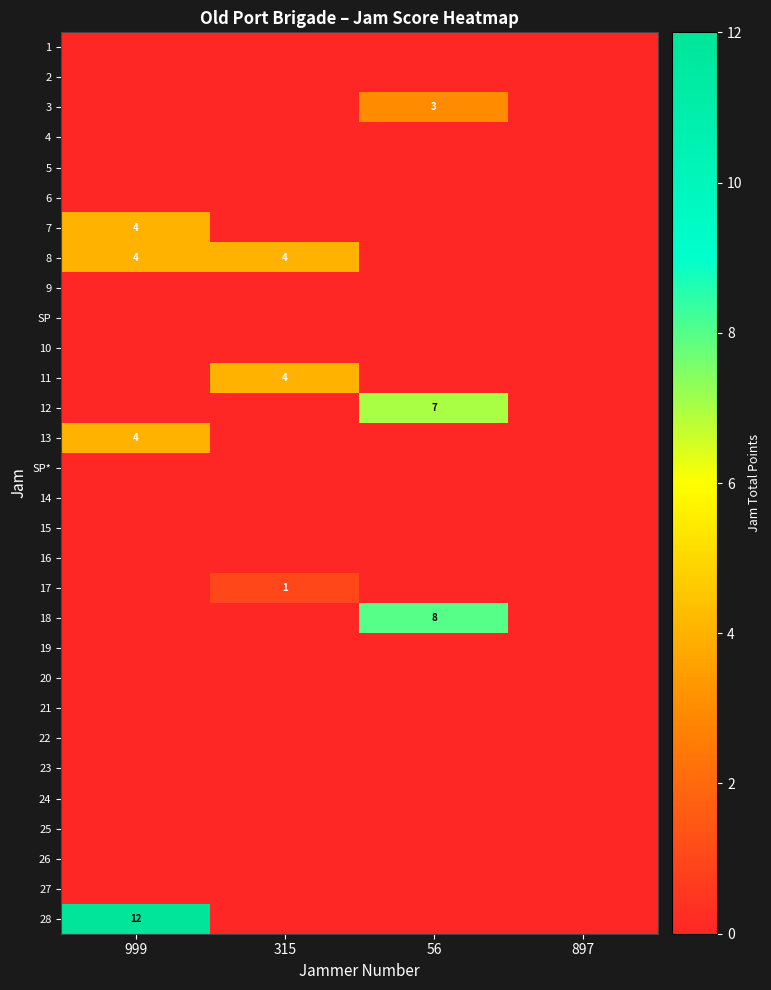

The value of 28 at 999 is 12. True or false?

True